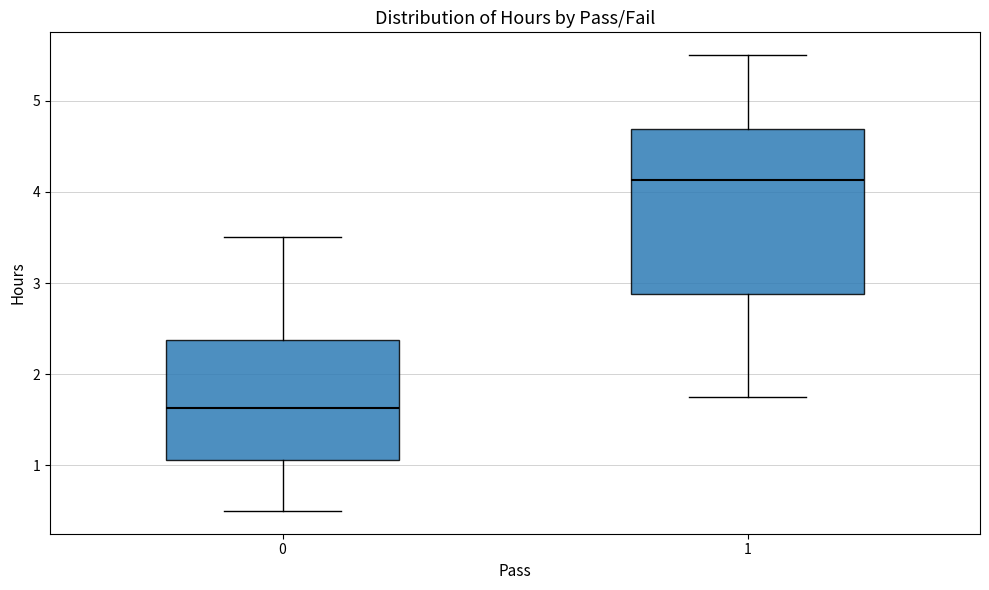

Reading left to right, transcribe this box plot: for each box, give where its median line is, the range the box spans, and where its two whiskers end, as read against the y-axis. The values are not printed on the chart, so give them approximately, as read against the axis.

0: median 1.6, box 1.1 to 2.4, whiskers 0.5 to 3.5
1: median 4.1, box 2.9 to 4.7, whiskers 1.8 to 5.5